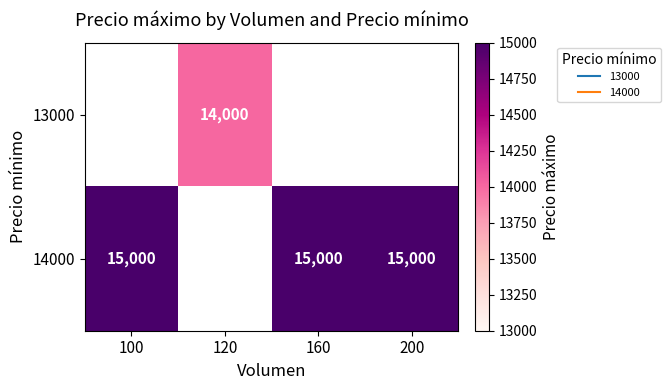

Which has a higher value, 120 or 100?

100